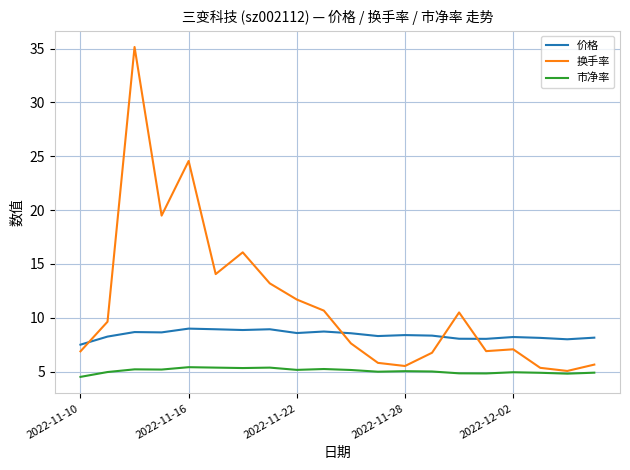

List the series in order of their peak value, highest first.

换手率, 价格, 市净率